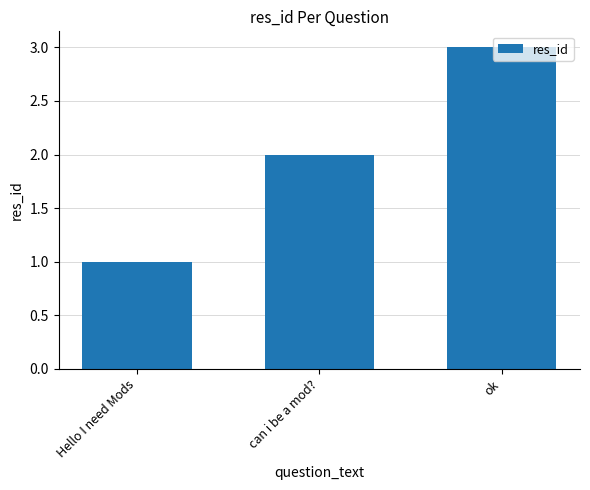

What is the value of the 3rd bar from the left?

3